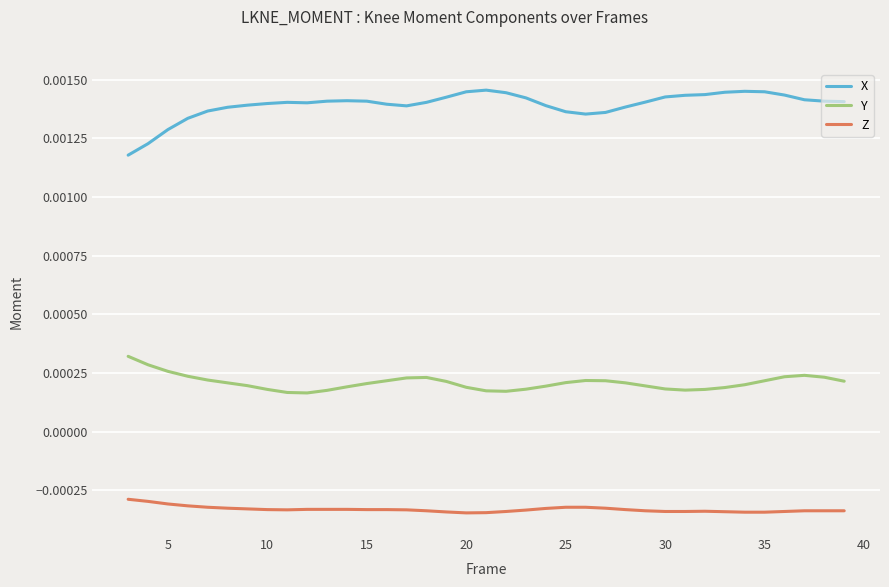

How many Y values are between 0 and 1?

37